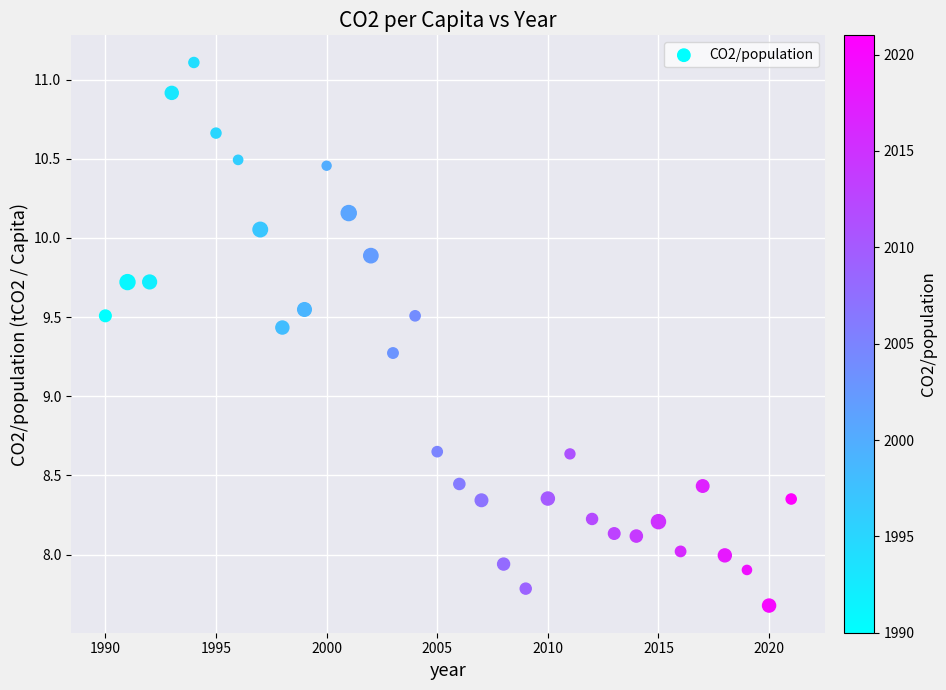

What Y value in the scatter plot is closest to 9?

9.3